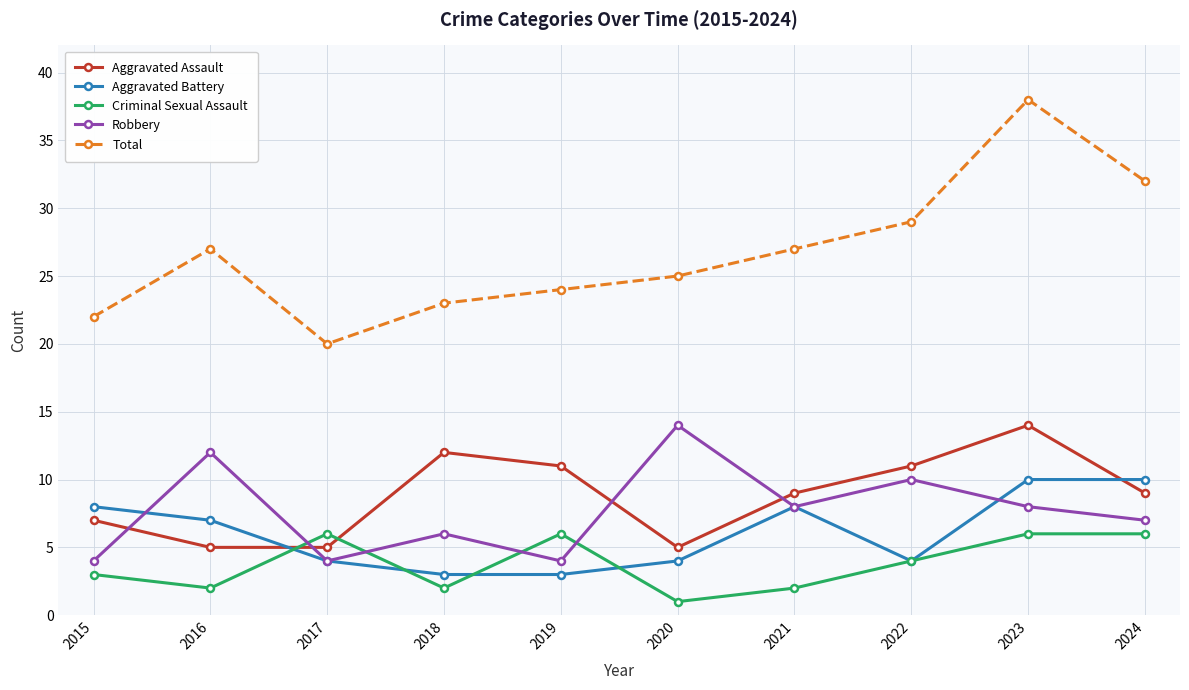

True or false: Robbery has a value of 7 at 2017.

False